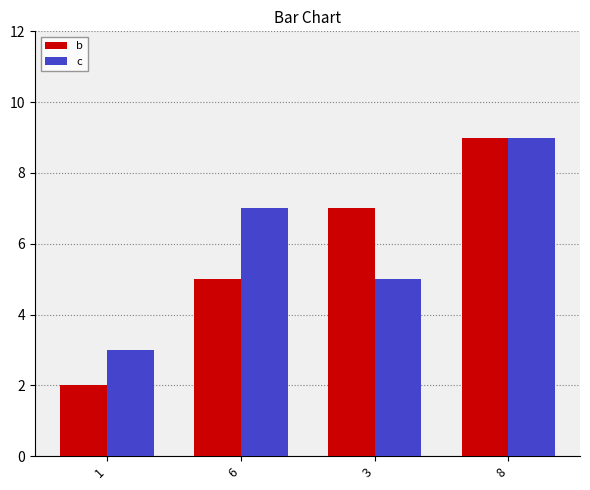

What is the lowest value of the c series?

3